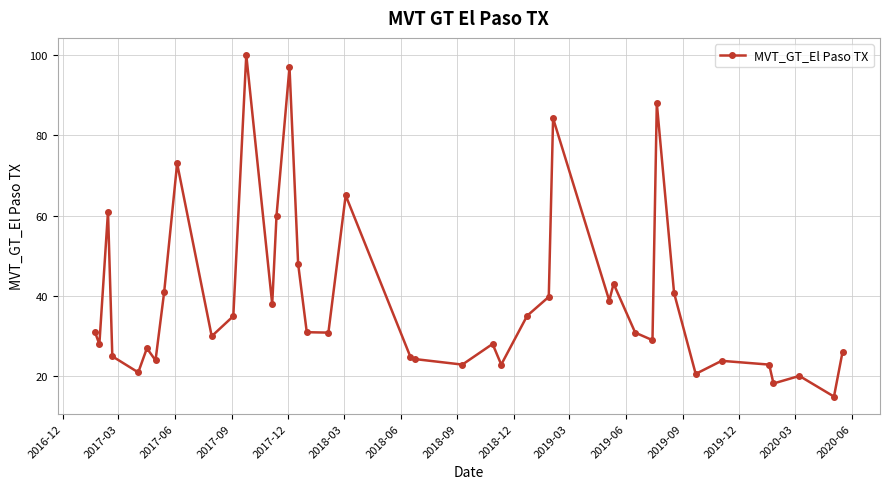

What is the value of the 18th point from the left?

30.9